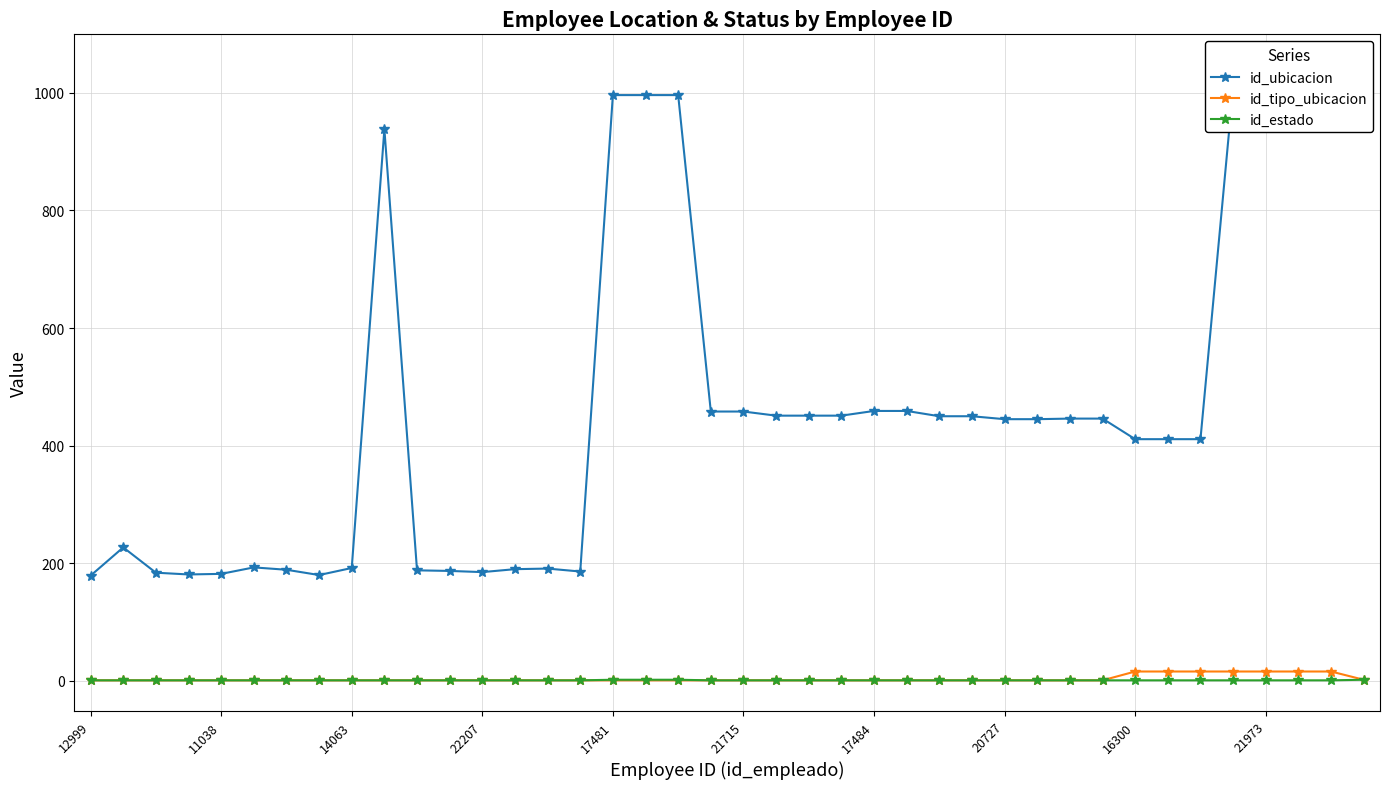

Rank the series at 17481 from highest to lowest value.

id_ubicacion, id_estado, id_tipo_ubicacion